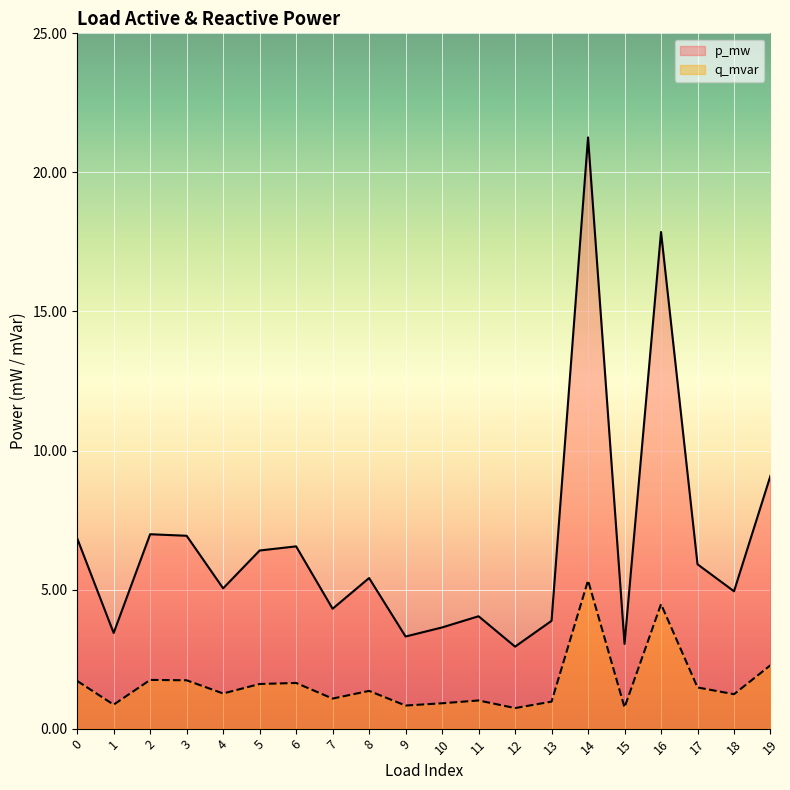

Is the value of q_mvar at 11 greater than the value of p_mw at 15?

No